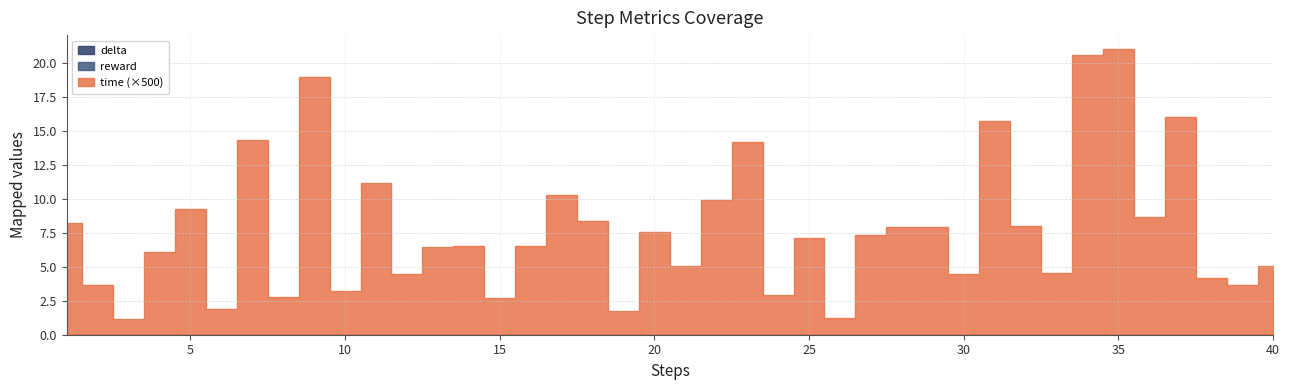

List the series in order of their peak value, lowest first.

reward, delta, time